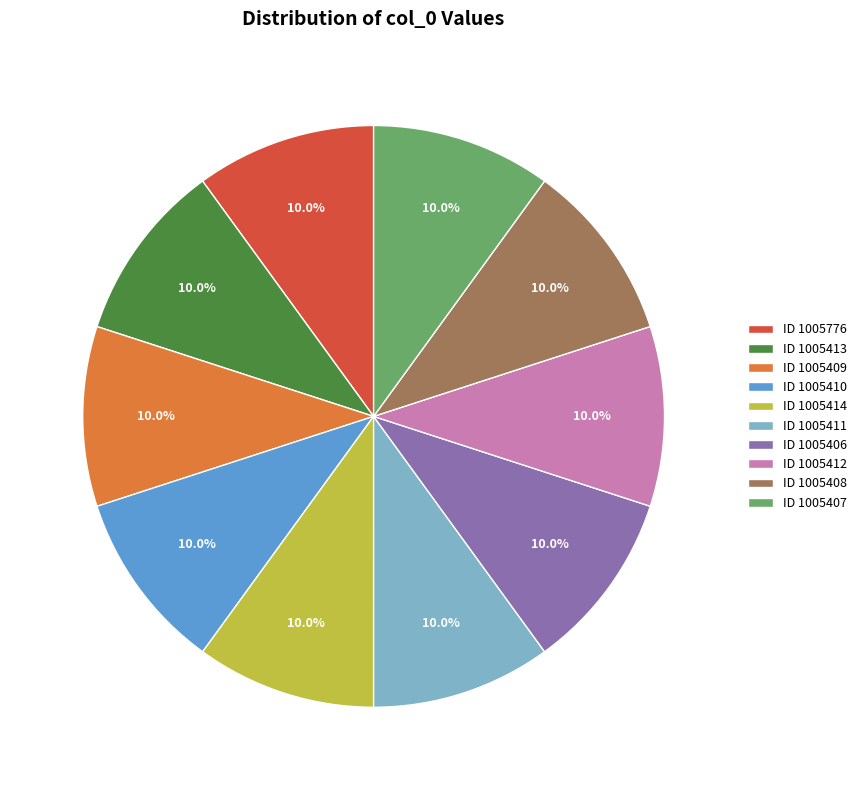

Approximately how many times larger is the value at ID 1005411 compared to ID 1005410?

1.0